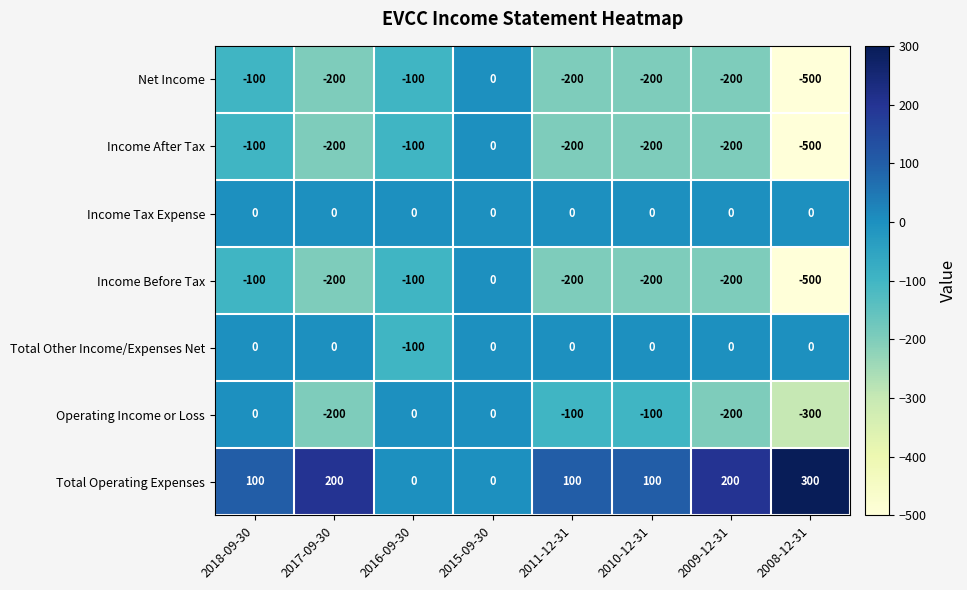

The value of Total Other Income/Expenses Net at 2017-09-30 is 0. True or false?

True